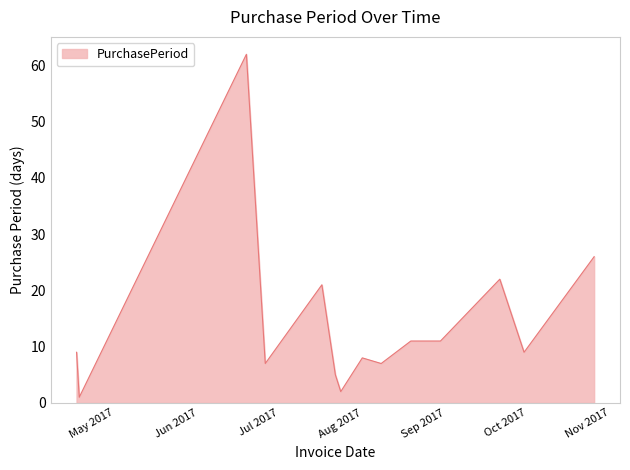

What is the difference between the maximum and minimum values?

61